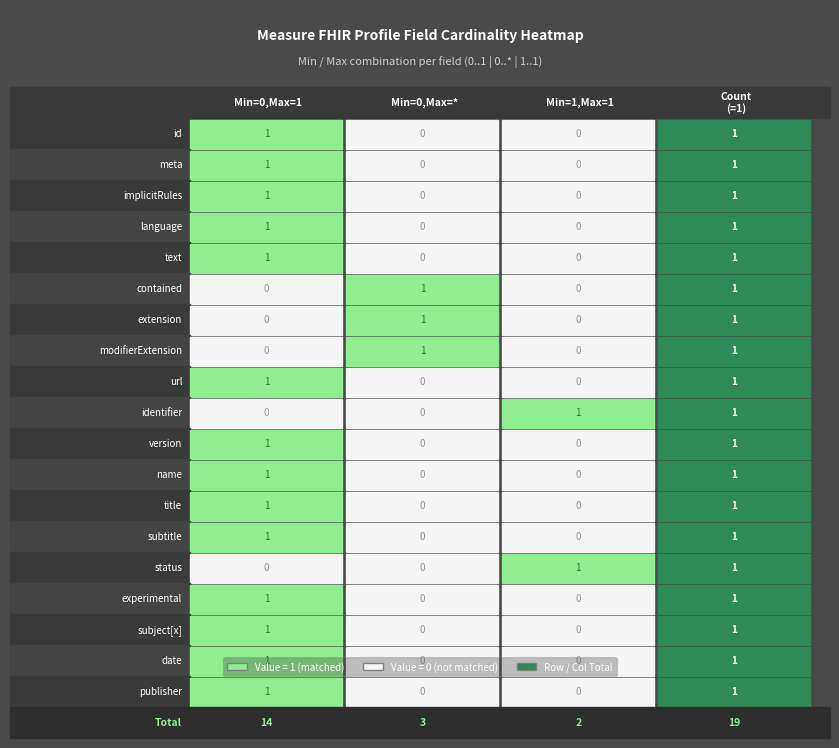

How many positive values does the Measure.version series have?

1